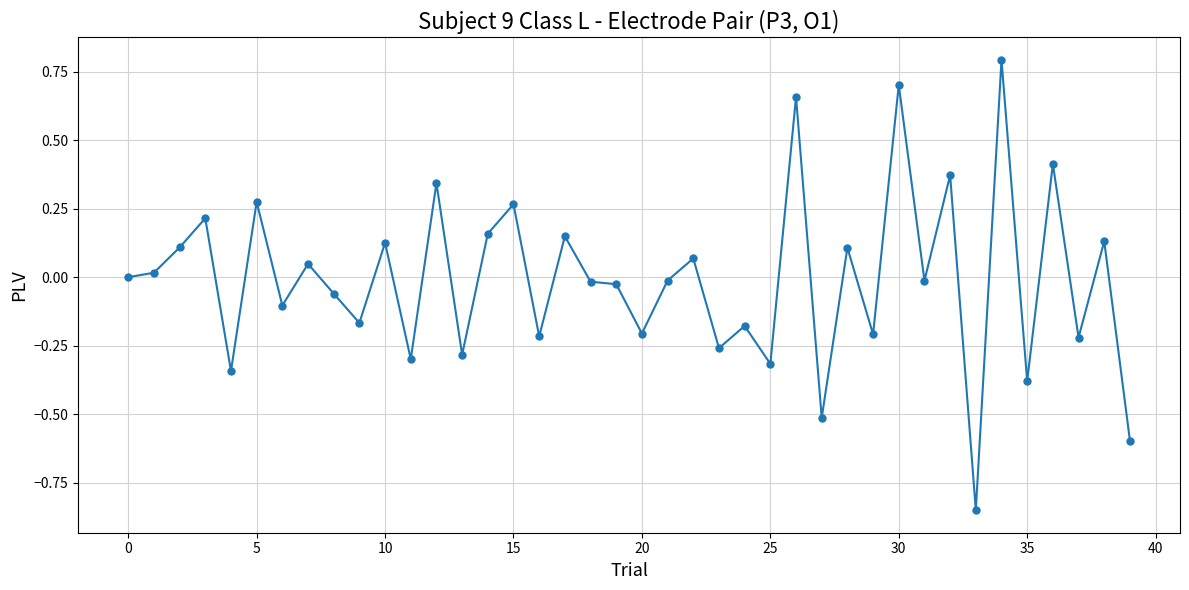

True or false: the data has more than 1 interior local peaks.

True